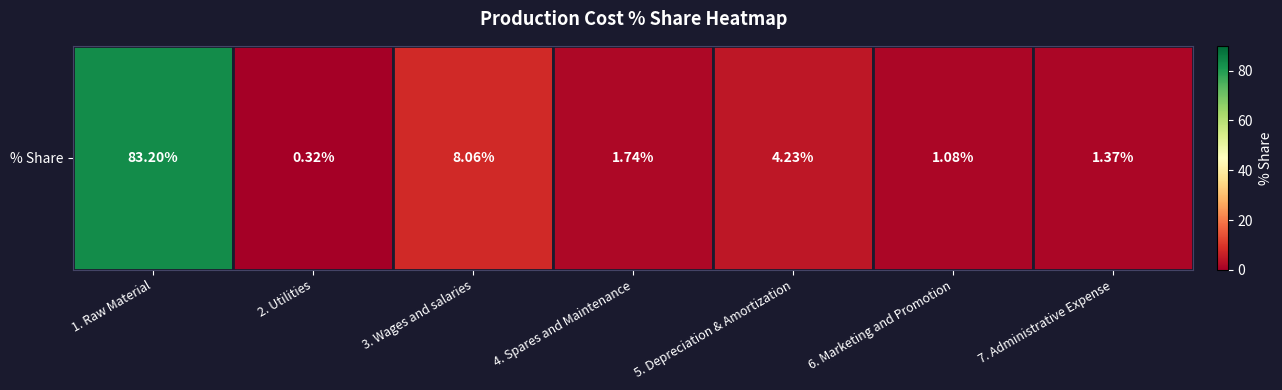

List the labels in order of value, smallest first.

2. Utilities, 6. Marketing and Promotion, 7. Administrative Expense, 4. Spares and Maintenance, 5. Depreciation & Amortization, 3. Wages and salaries, 1. Raw Material